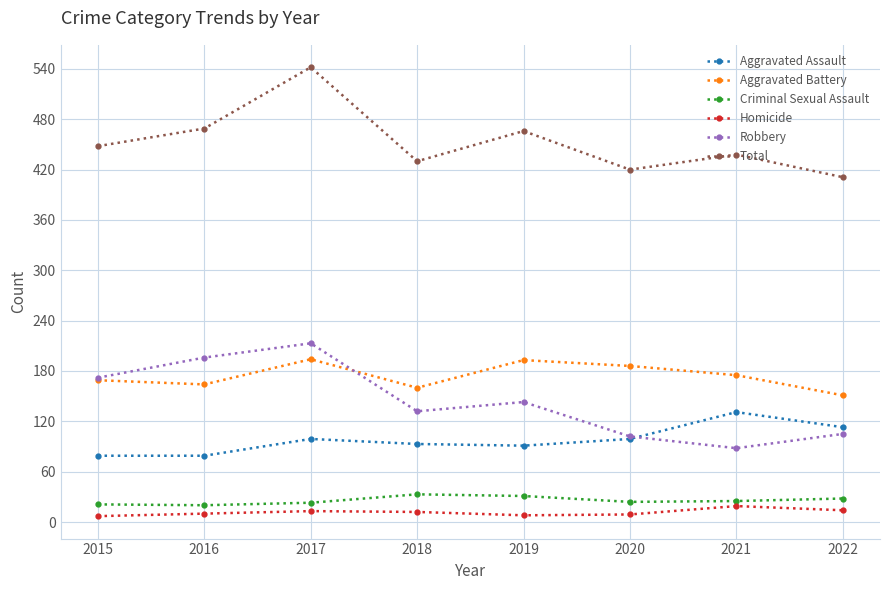

What is the approximate value of Homicide at 2020, to the nearest 5?

10